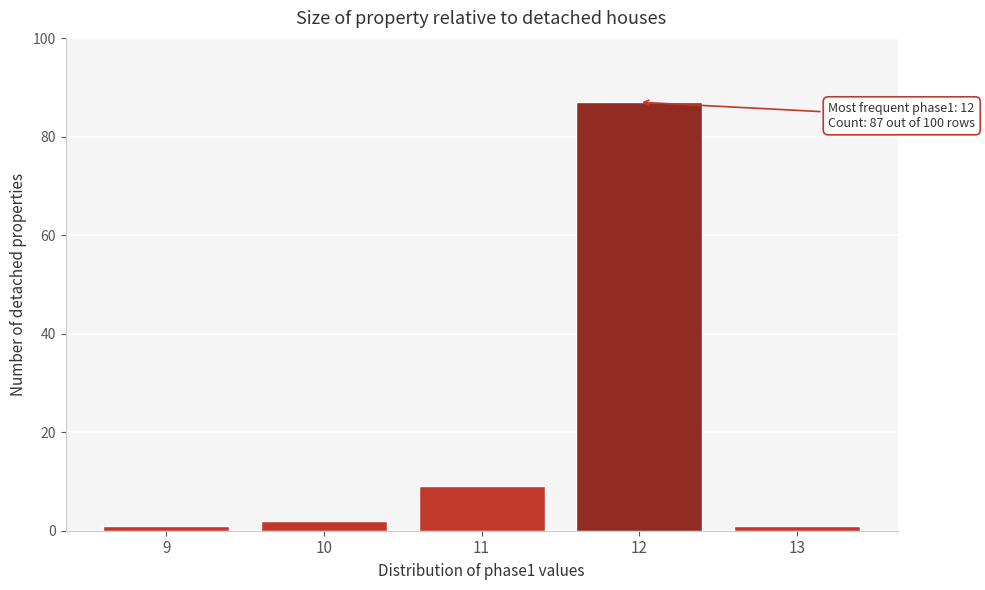

Reading left to right, list all the values displayed in this chart.

9=1	10=2	11=9	12=87	13=1